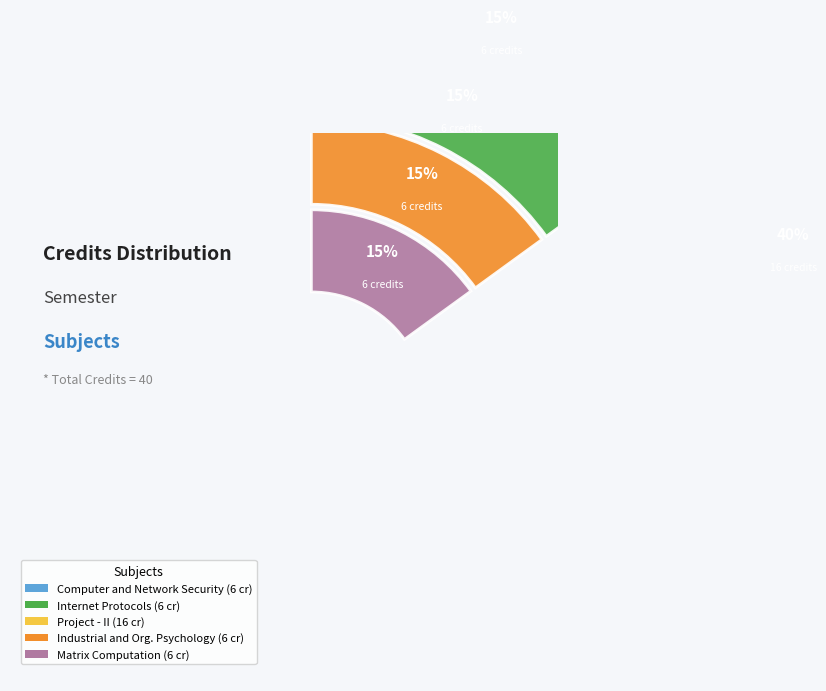

What is the change in value from CS452 Internet Protocols to CS499 Project - II?

+10